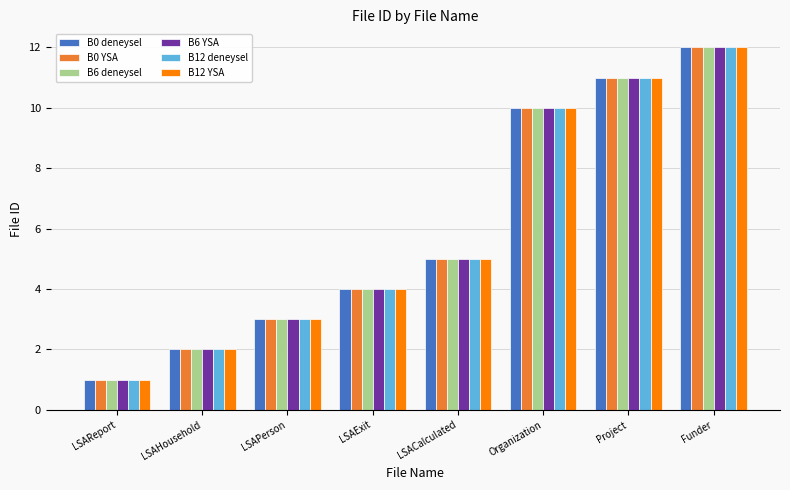

What is the label of the 2nd bar from the right?

Project